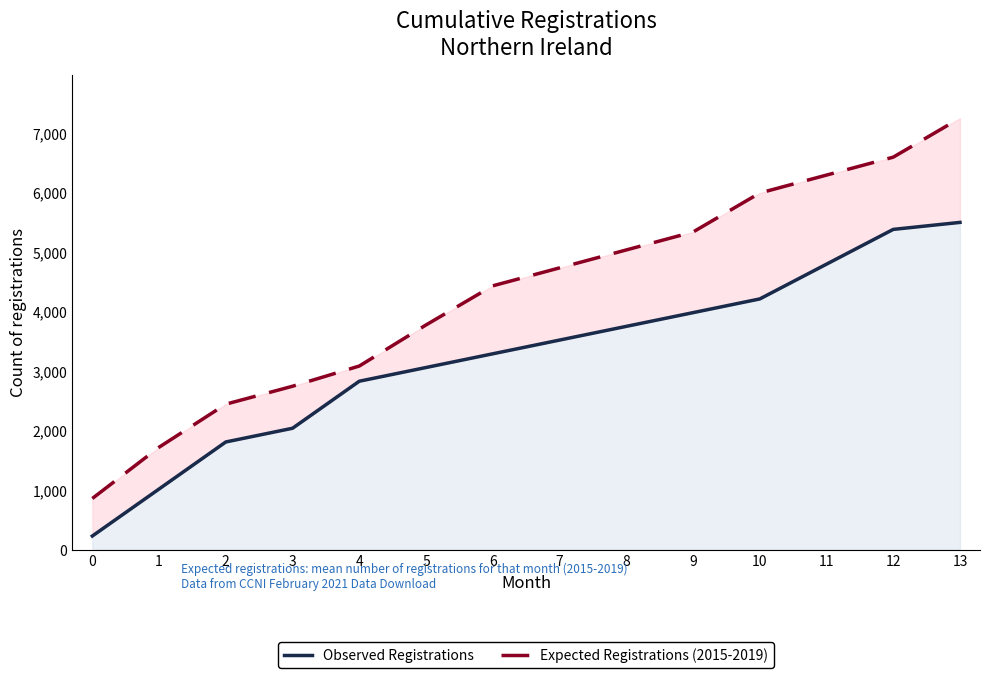

What are all the series names shown in the legend?

Observed Registrations, Expected Registrations (2015-2019)